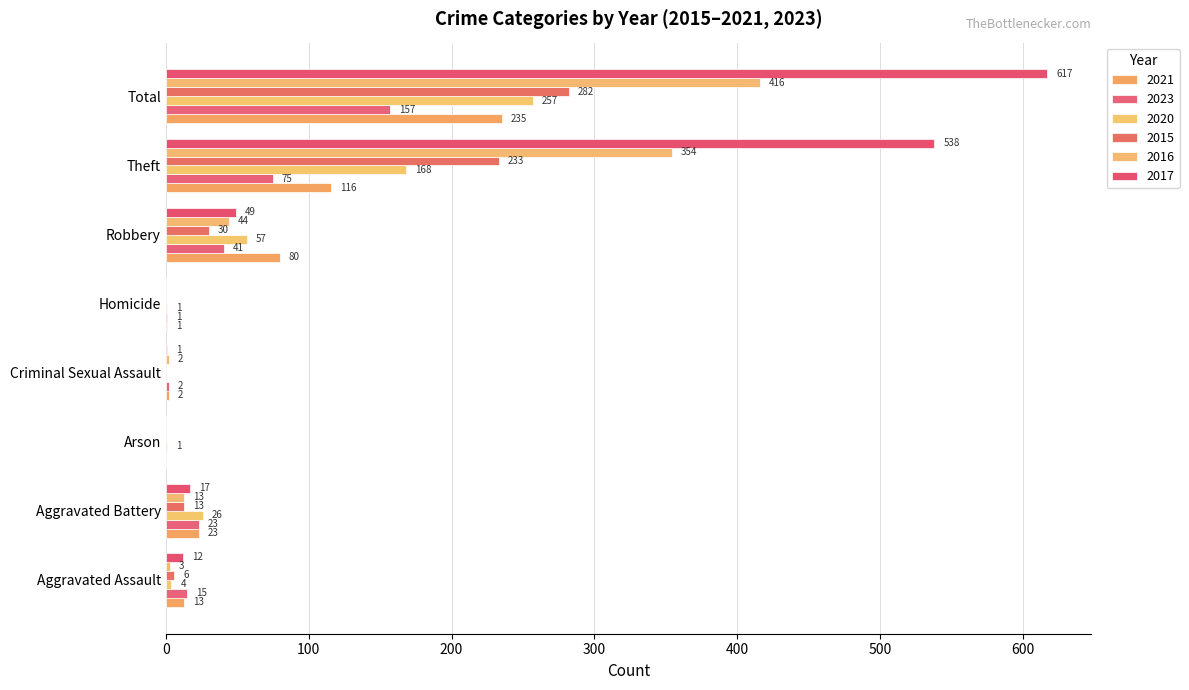

How many values in 2017 are above zero?

6